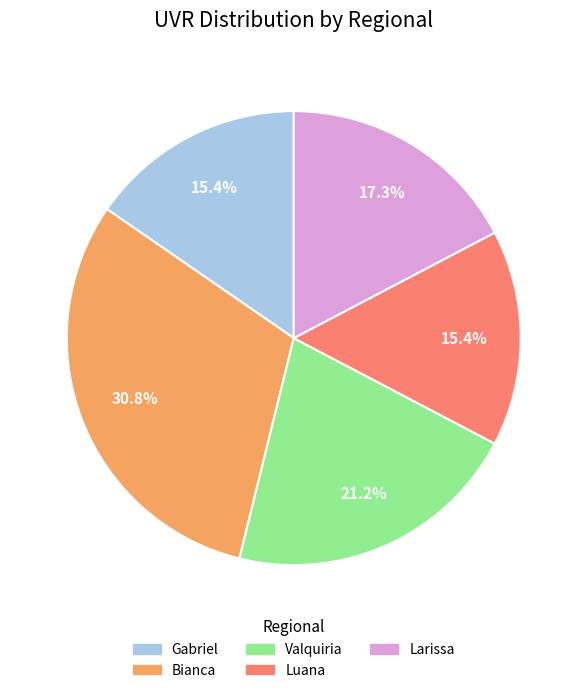

What percentage do Larissa and Bianca together represent?

48.1%